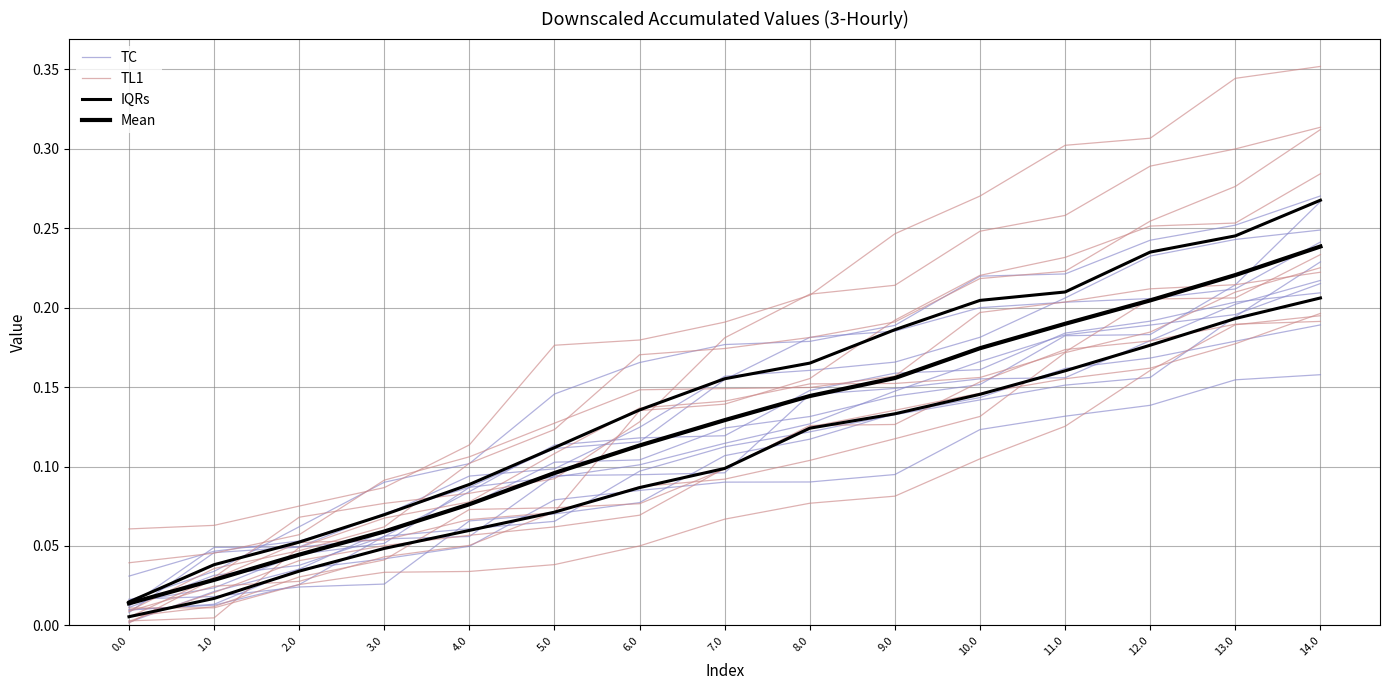

List the labels in order of IQRs value, largest first.

14.0, 13.0, 12.0, 11.0, 10.0, 9.0, 8.0, 7.0, 6.0, 5.0, 4.0, 3.0, 2.0, 1.0, 0.0